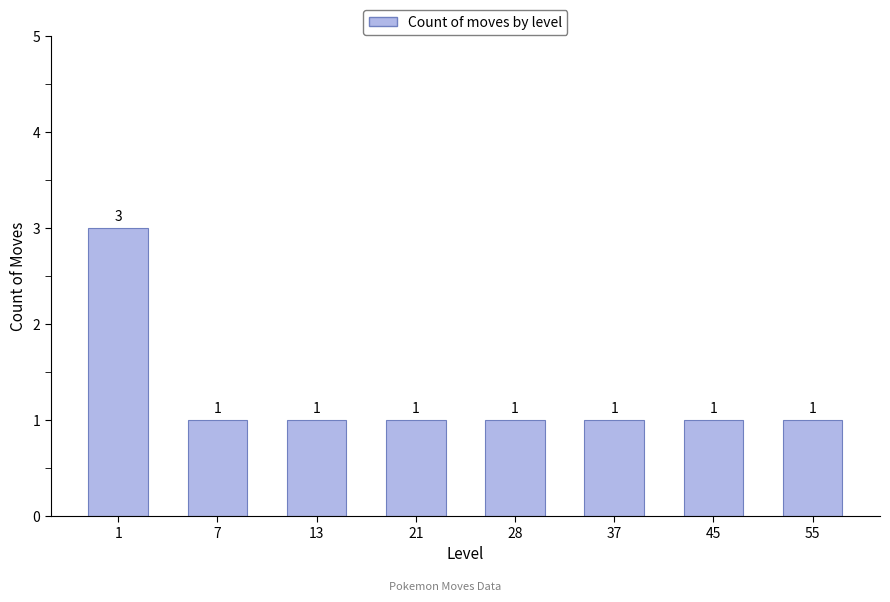

What is the maximum value shown in the chart?

3